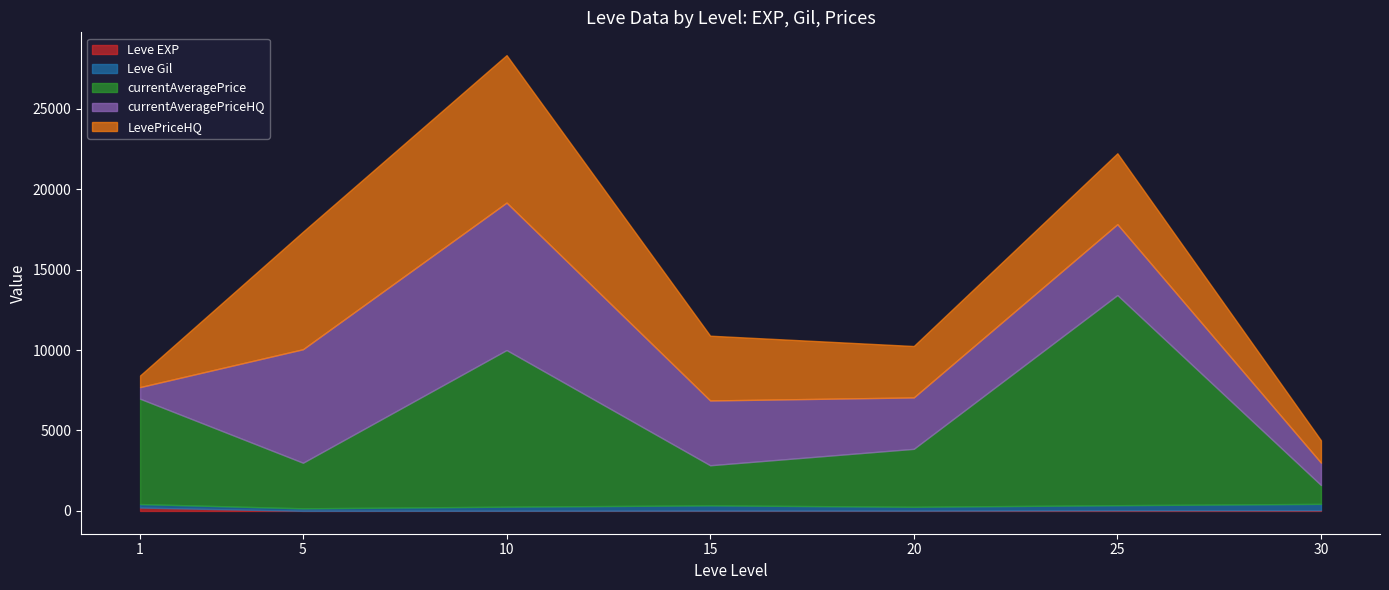

What is the highest value of the Leve EXP series?

630